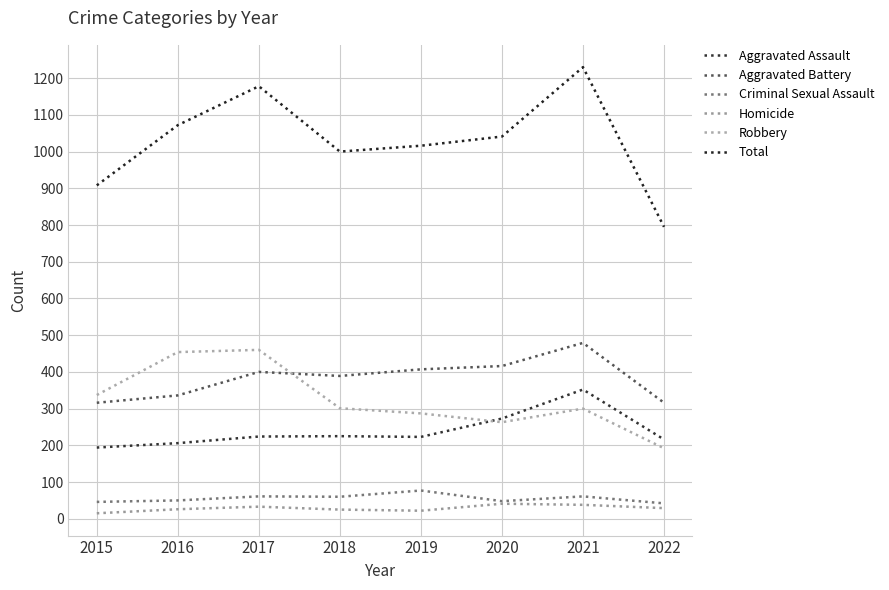

How many lines are shown in the chart?

6